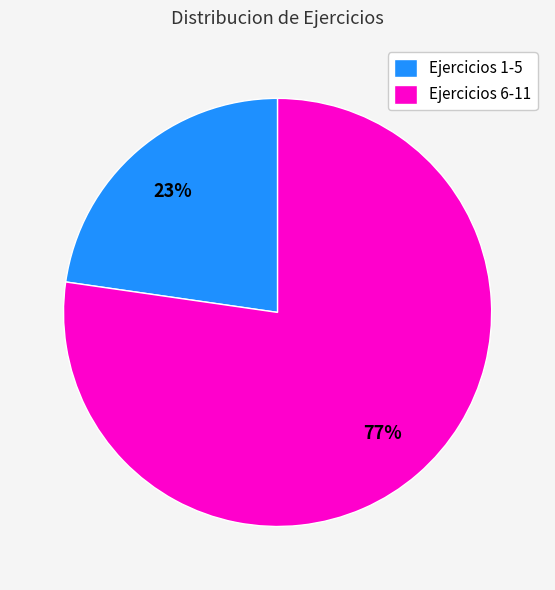

Do Ejercicios 6-11 and Ejercicios 1-5 together represent more than half of the pie?

Yes